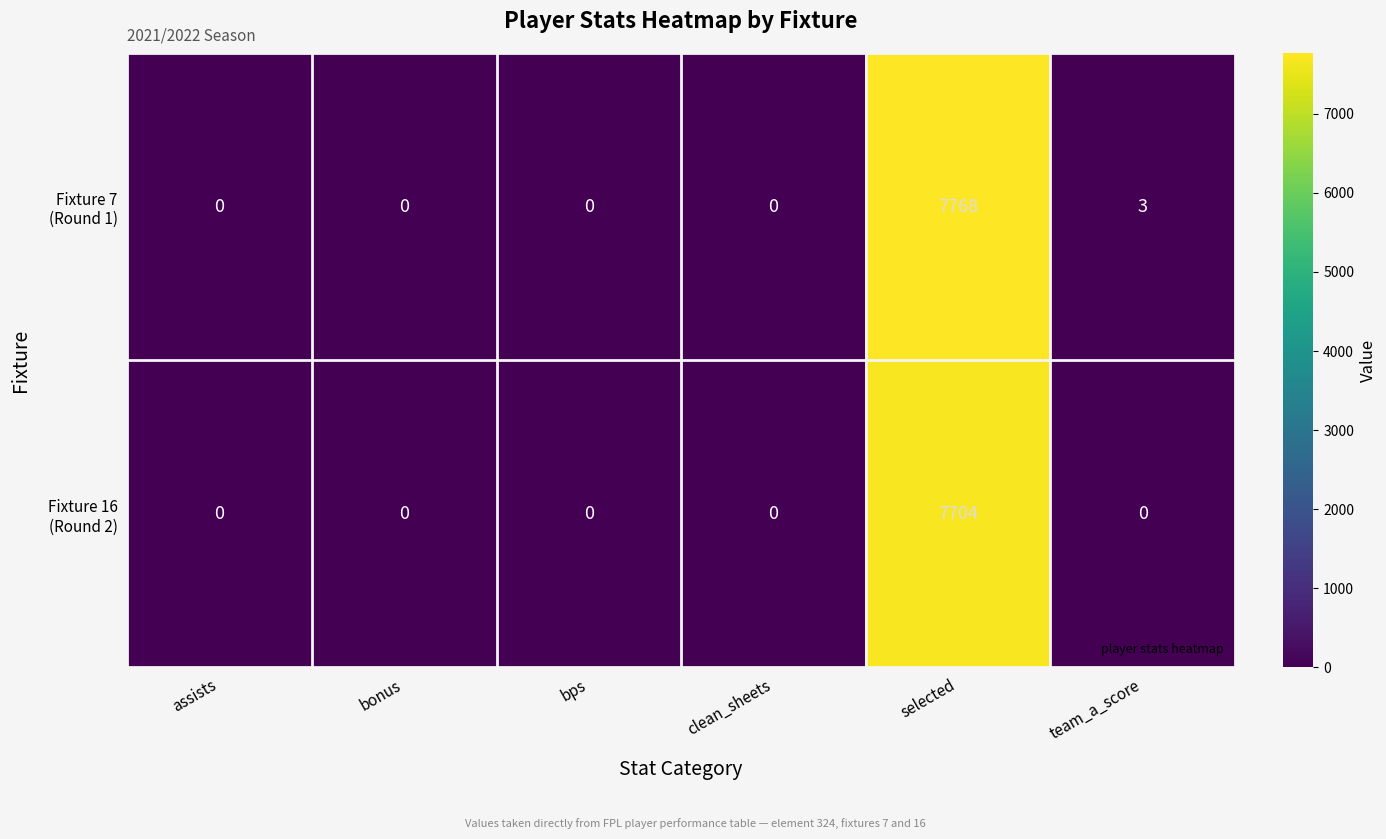

What is the total value across all series at team_a_score?

3